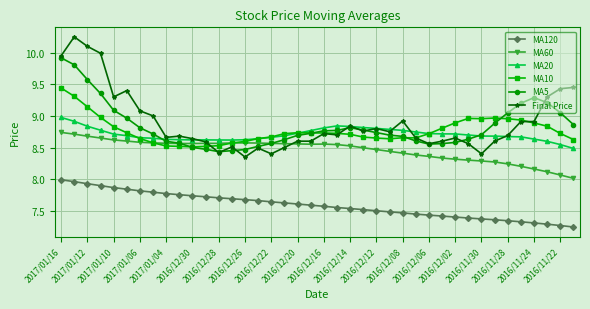

True or false: MA120 and MA20 cross at least once.

False